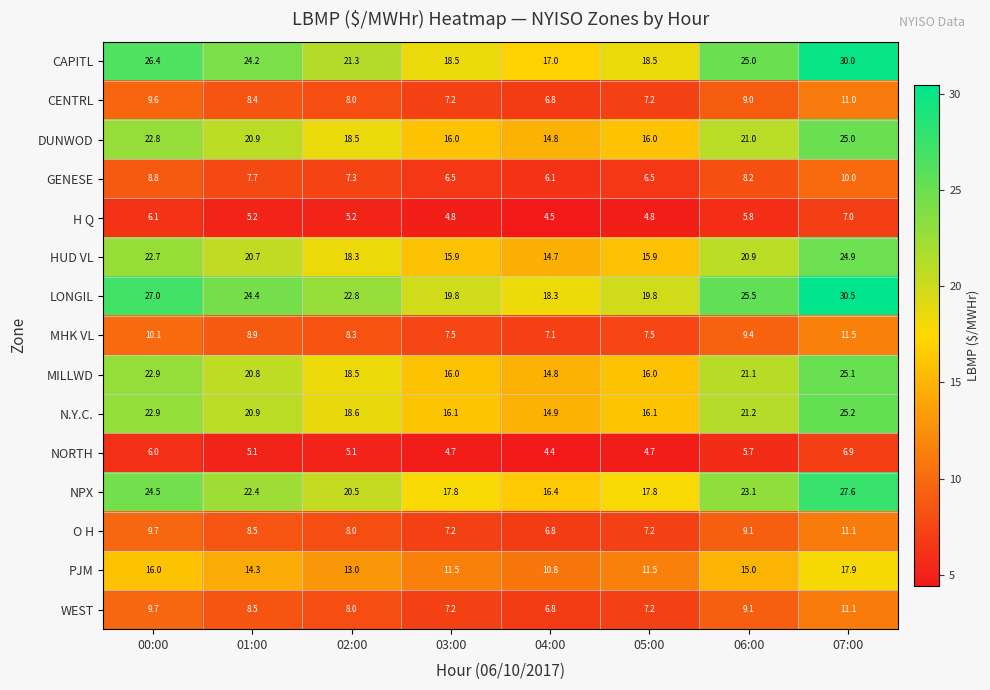

What is the minimum value shown in the chart?

4.4